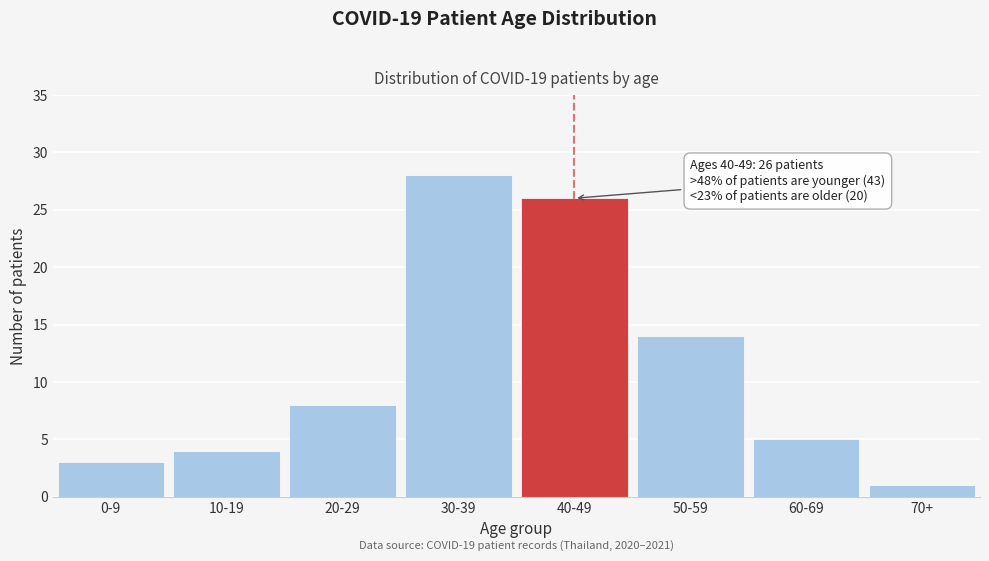

Reading left to right, extract all data points from this chart.

3	4	8	28	26	14	5	1